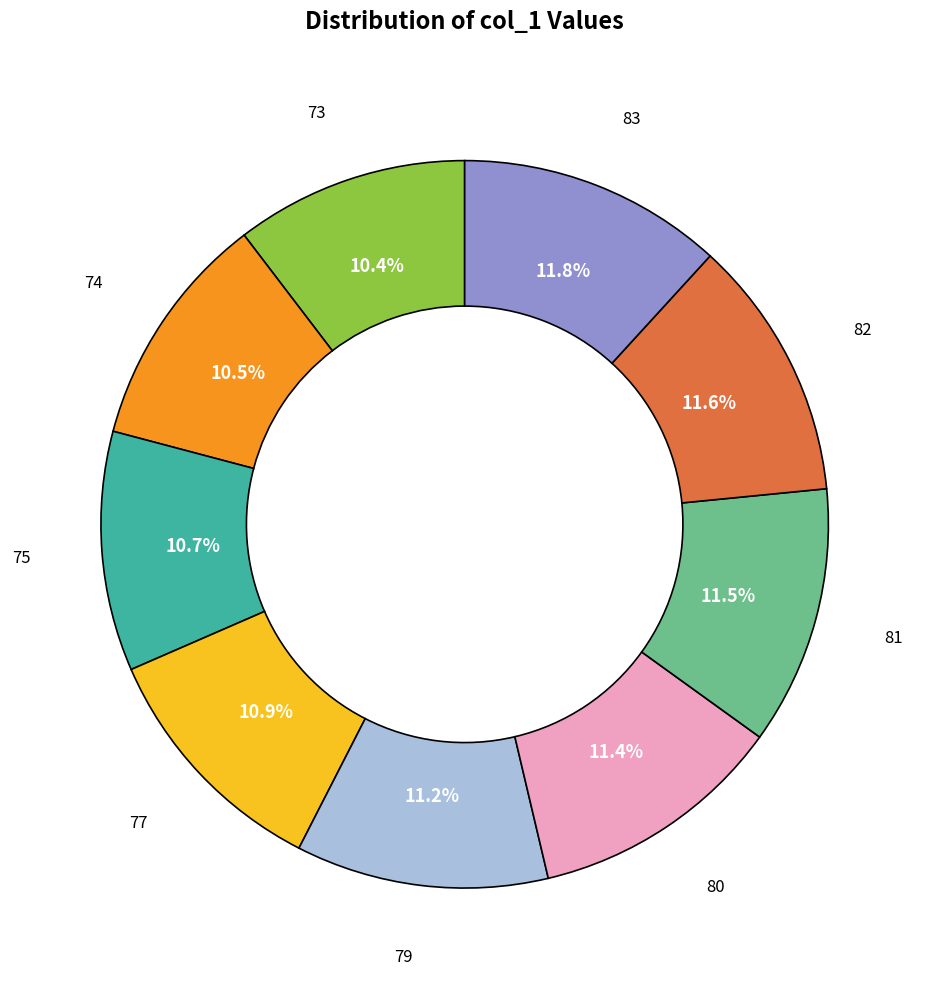

Is there any slice that represents more than half of the pie?

No